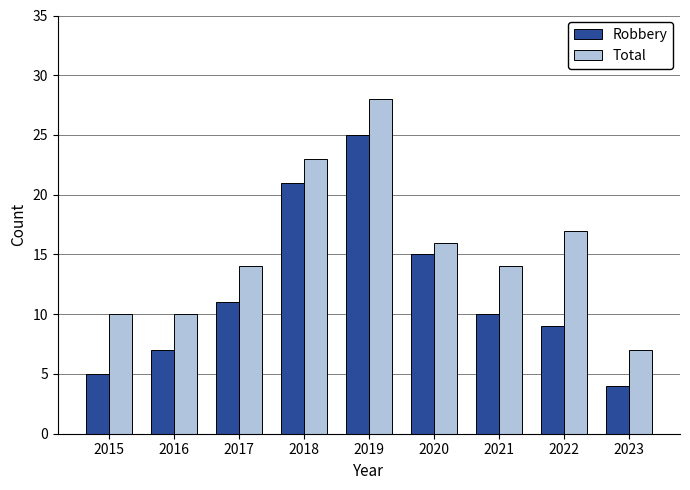

Rank the categories by Robbery value from highest to lowest.

2019, 2018, 2020, 2017, 2021, 2022, 2016, 2015, 2023